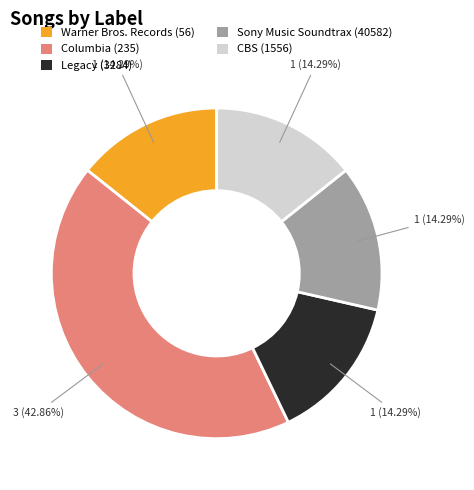

To the nearest percent, what percentage of the pie is Legacy (3284)?

14%